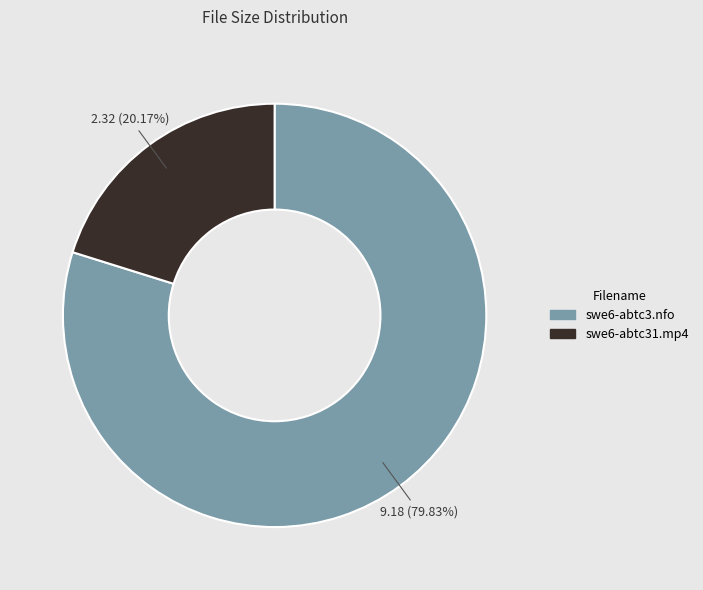

Is there a majority slice in this chart?

Yes